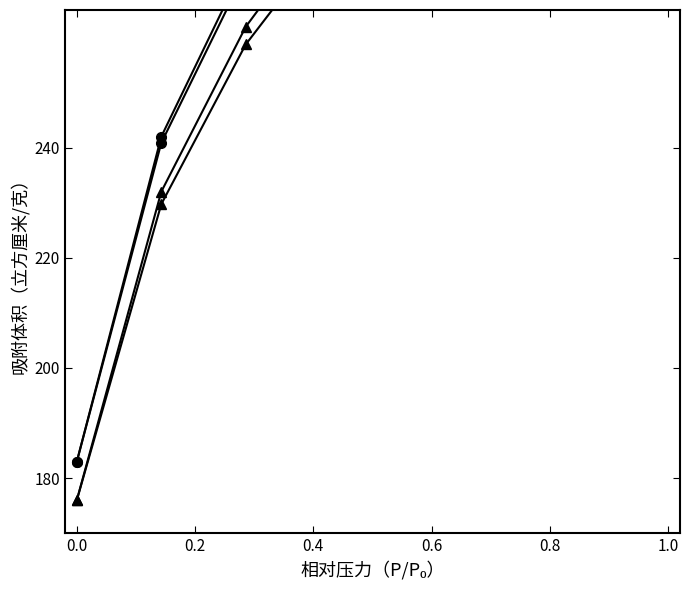

True or false: Fe/CAC adsorption and CAC desorption intersect in this chart.

False